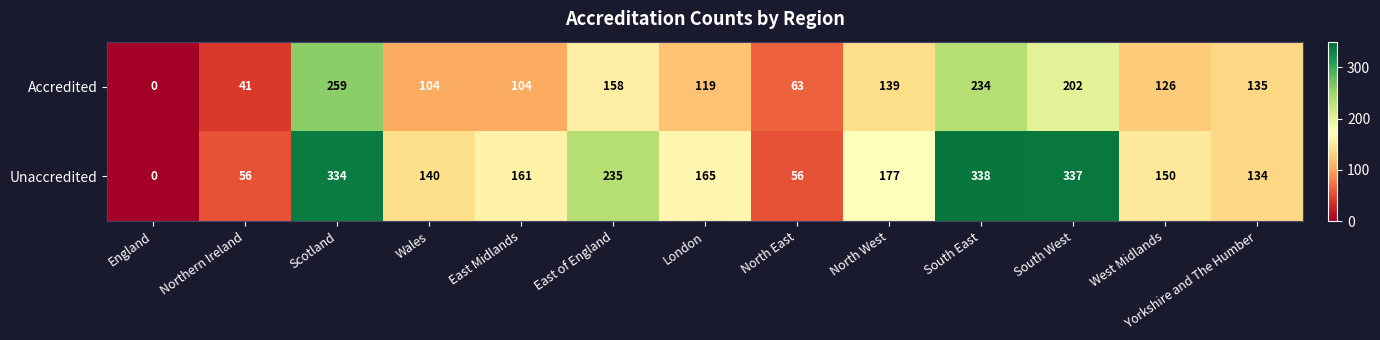

At which category is the sum across all series the highest?

Scotland